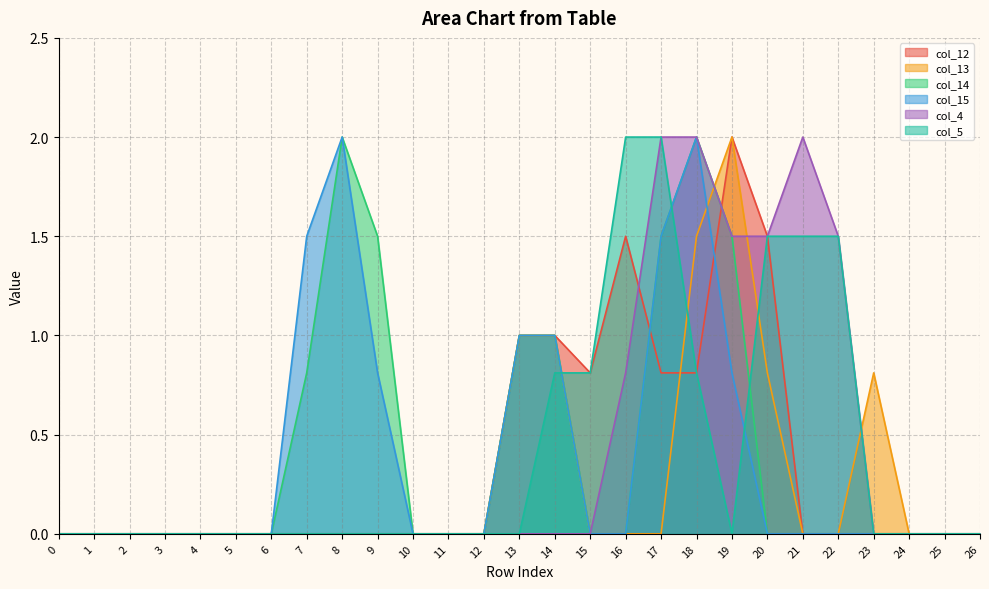

Is it true that col_13 equals 0.0 at 1?

True